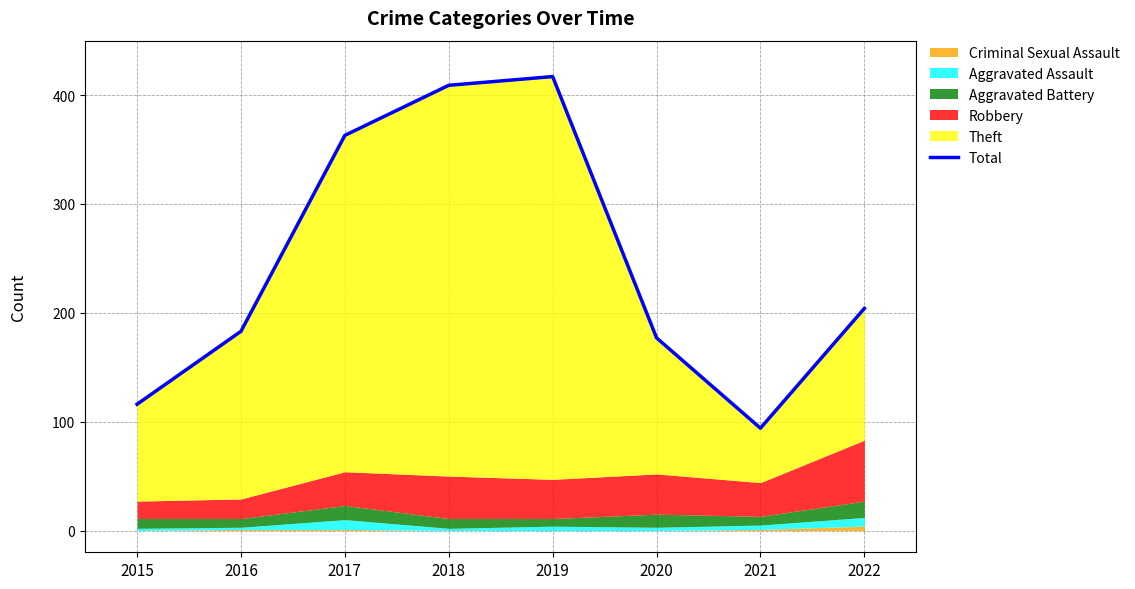

Rank the categories by value from highest to lowest.

2019, 2018, 2017, 2022, 2016, 2020, 2015, 2021